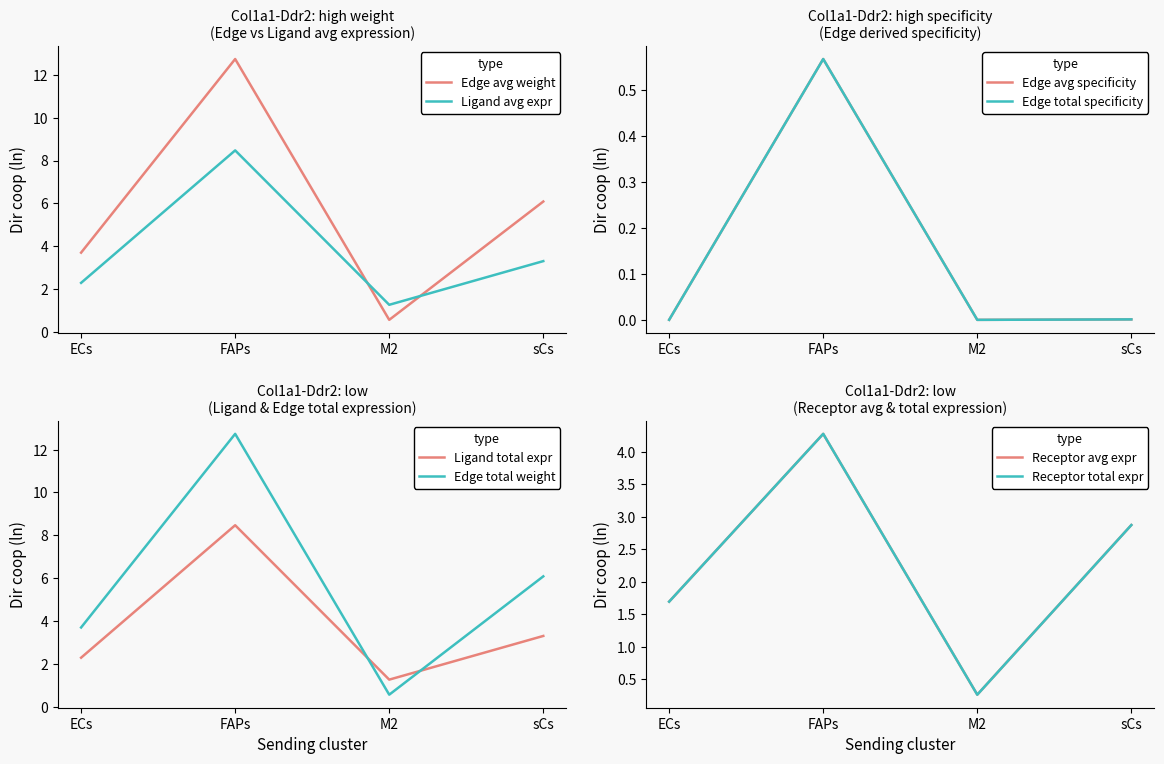

Does the chart have visible grid lines?

No